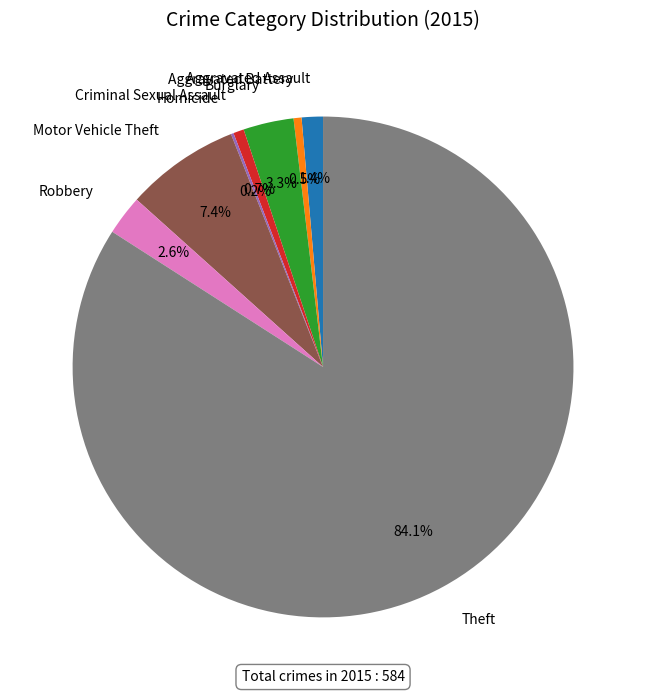

Combined, do Criminal Sexual Assault and Aggravated Assault account for over 50%?

No